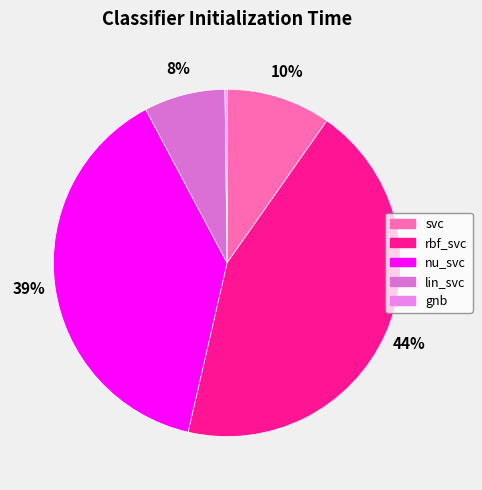

To the nearest percent, what percentage of the pie is rbf_svc?

44%